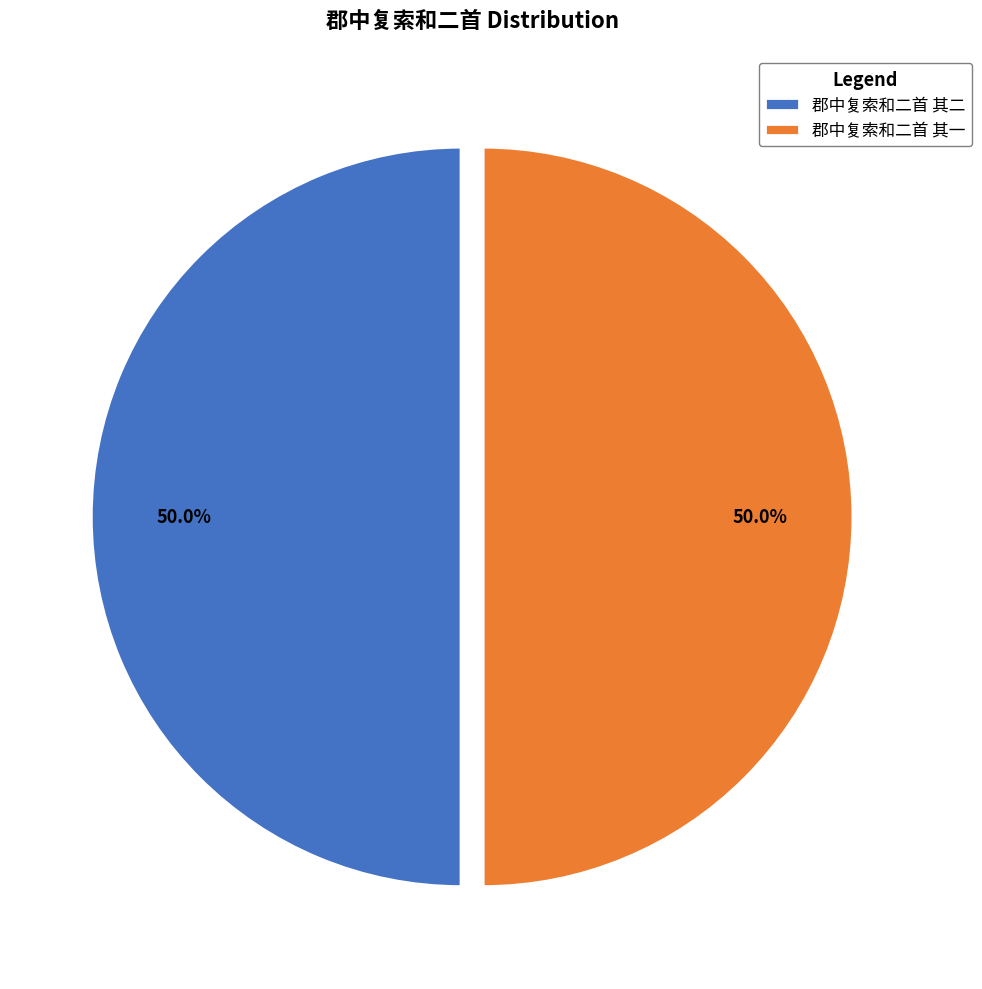

What is the ratio of the value at 郡中复索和二首 其一 to the value at 郡中复索和二首 其二?

1.0